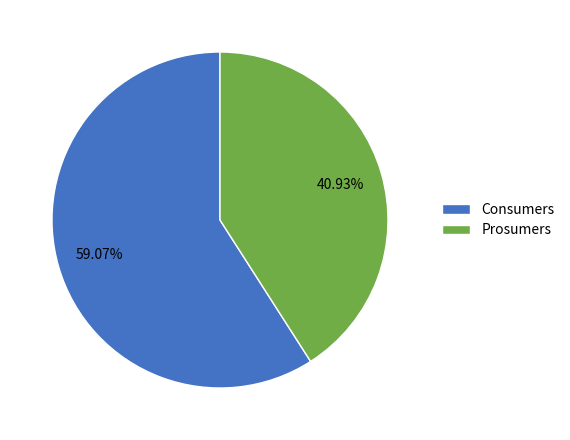

Count the number of slices in the pie.

2